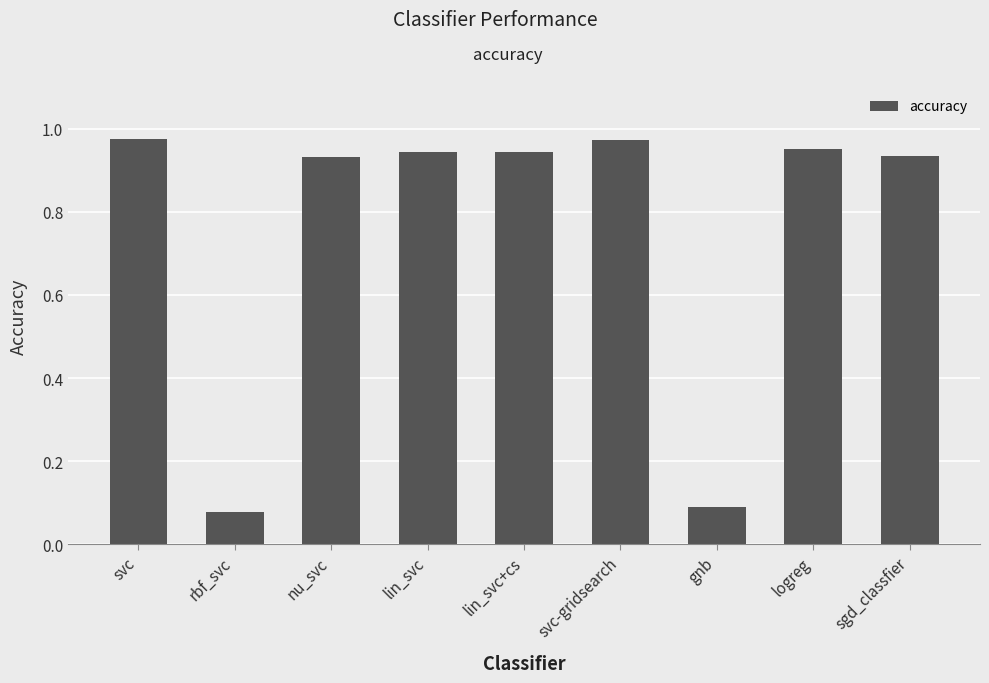

The chart shows a value of 0.3 at lin_svc+cs. True or false?

False